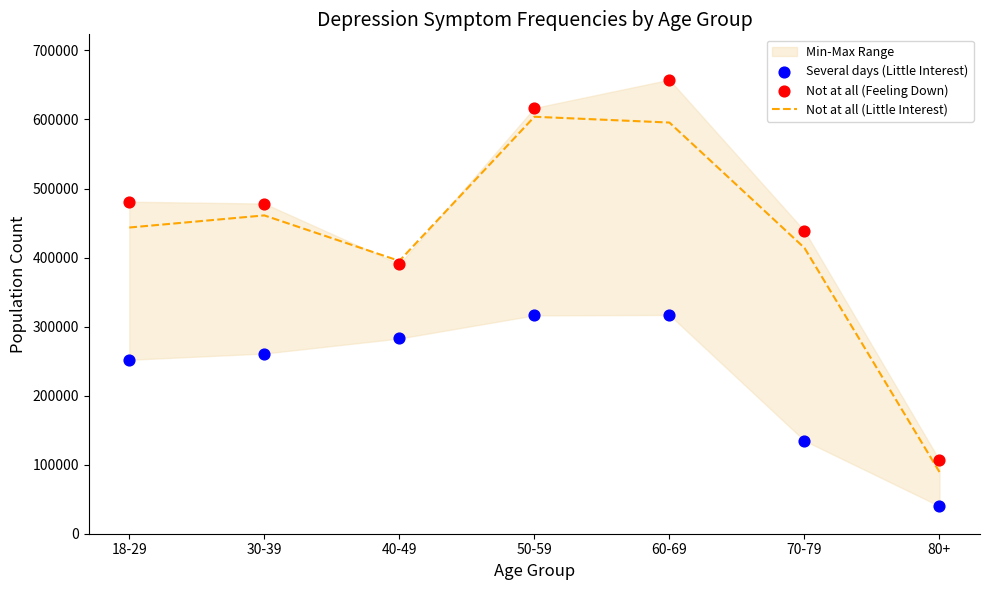

Which series reaches the maximum Y coordinate?

Not at all (Feeling Down)